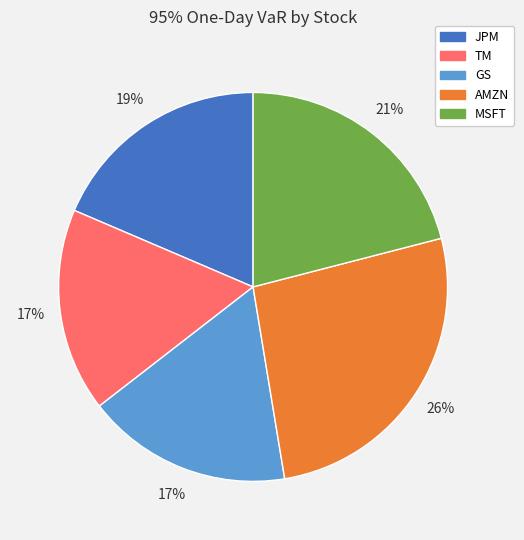

What percentage is the TM slice, to the nearest percent?

17%